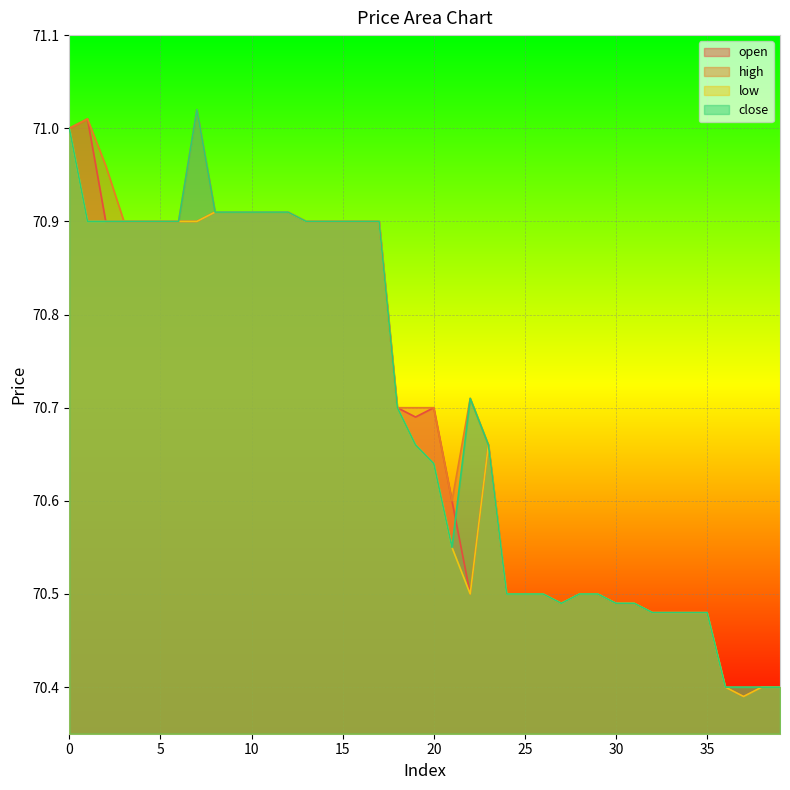

At which label is open closest to 70?

37